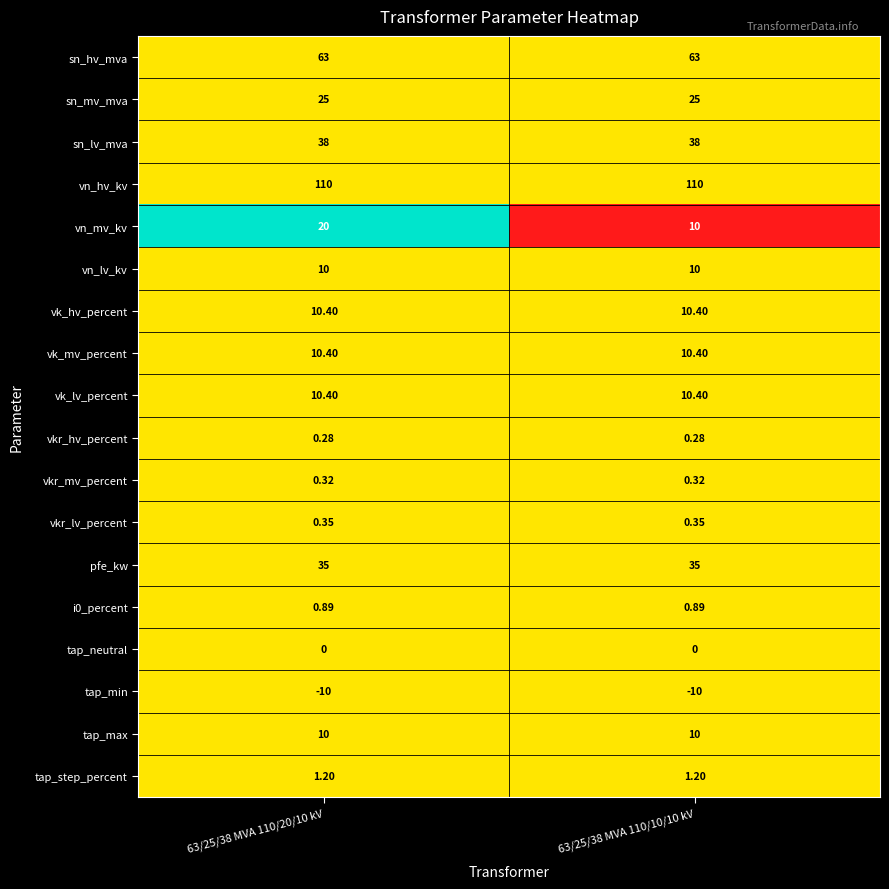

Which series has the largest total across all categories?

vn_hv_kv